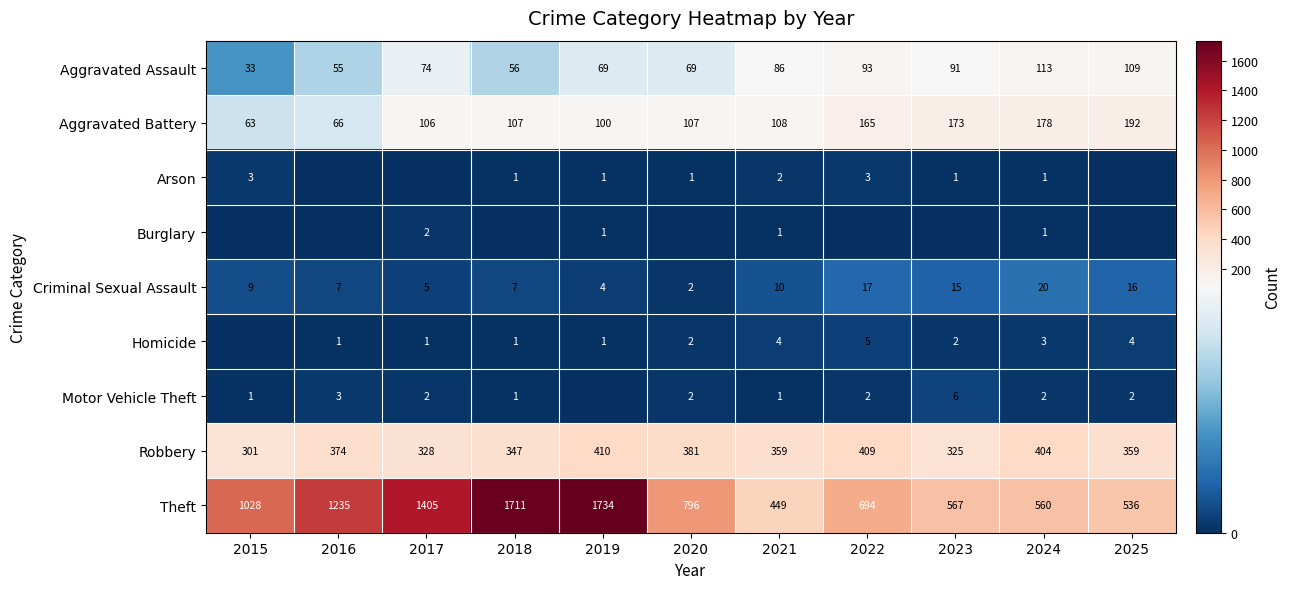

Is it true that Criminal Sexual Assault equals 4 at 2019?

True